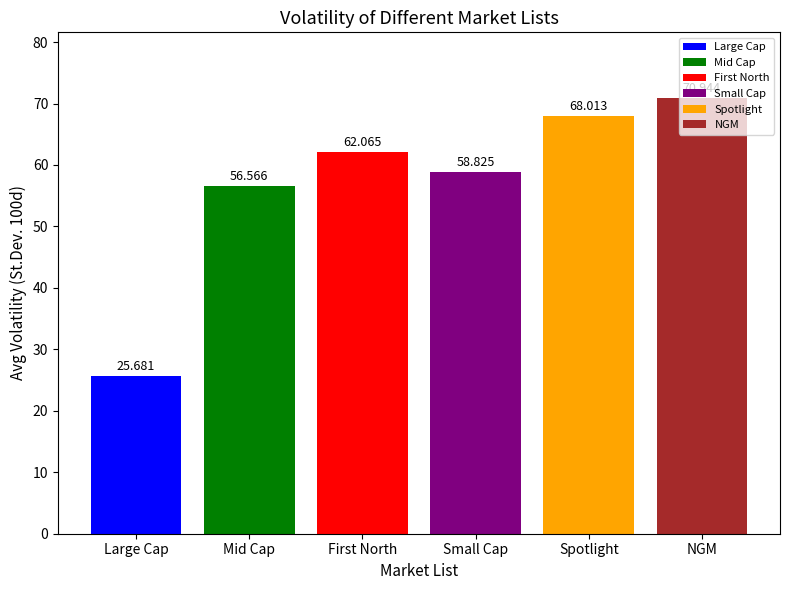

Which series has the widest spread of values?

Large Cap